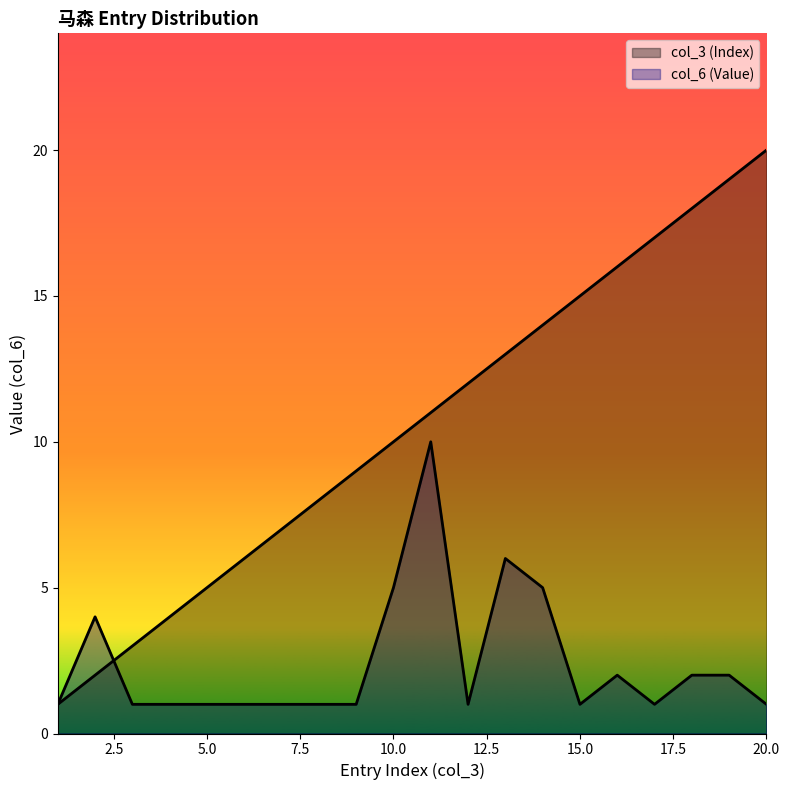

What is the maximum value for col_6 (Value)?

10